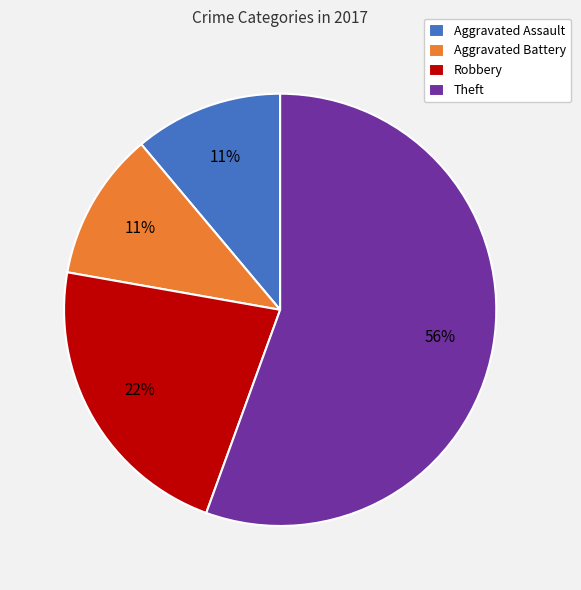

How many segments does this pie chart have?

4